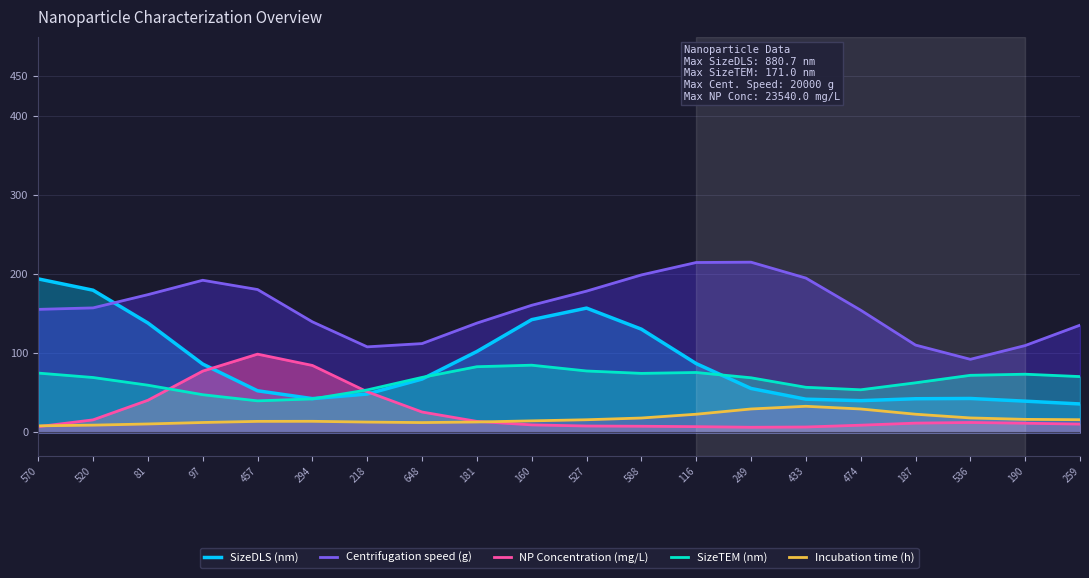

True or false: SizeDLS (nm) and SizeTEM (nm) cross at least once.

True